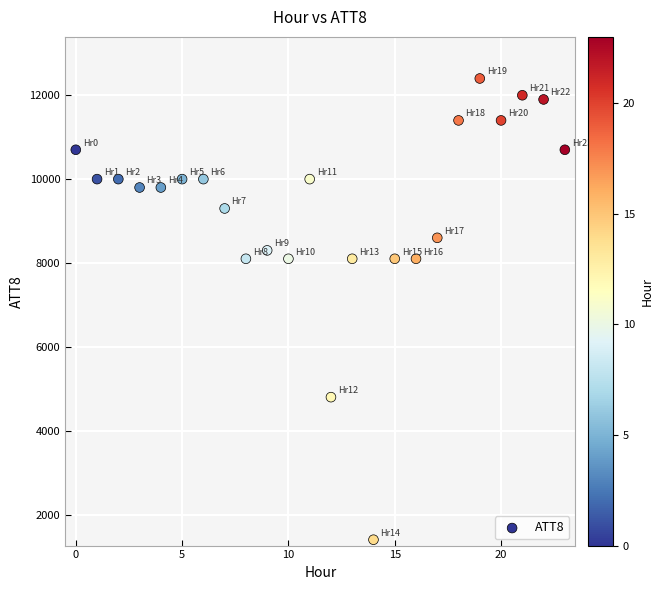

What is the range of Y values (max minus min)?

11000